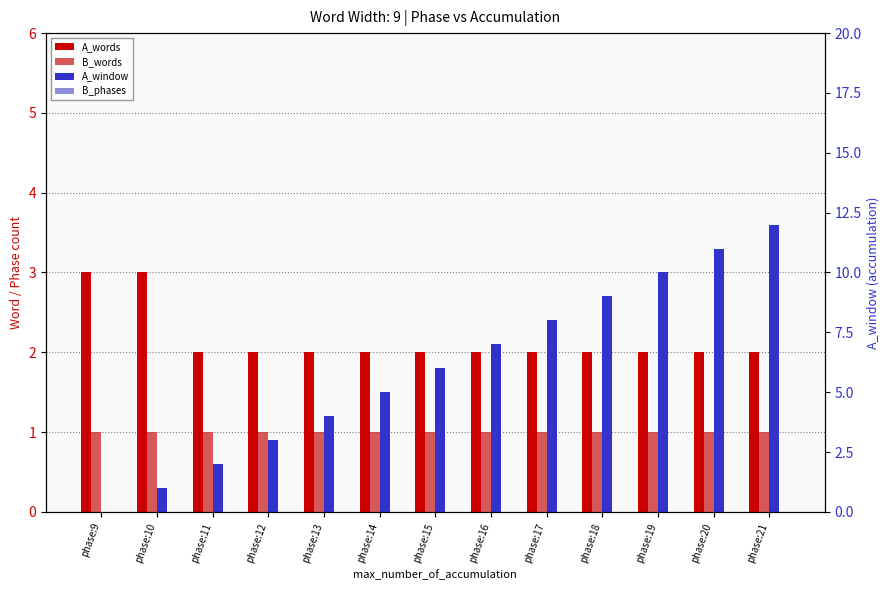

Count the number of categories in the chart.

13